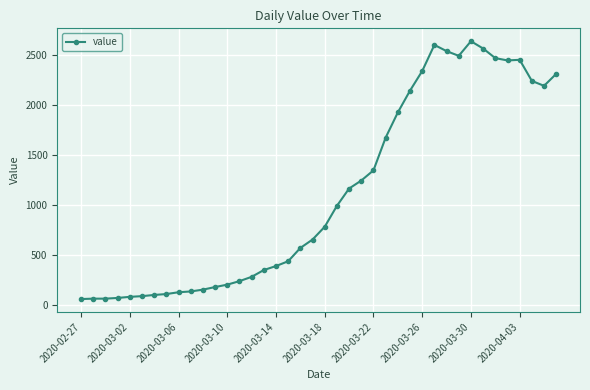

What is the minimum value shown in the chart?

61